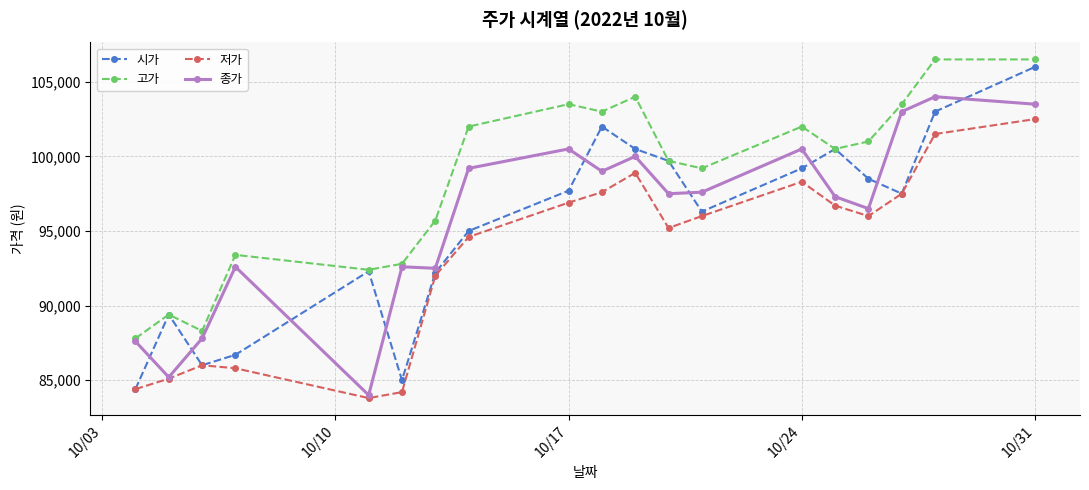

What is the maximum value for 고가?

106500